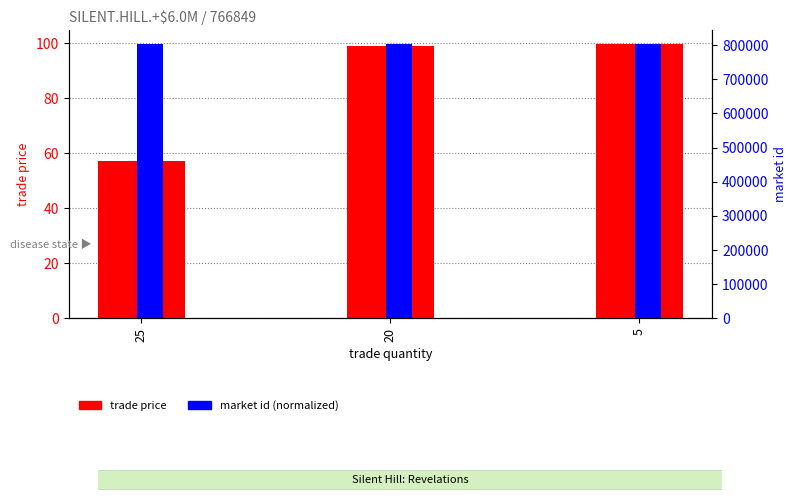

True or false: trade price has a value of 174.4 at 20.

False